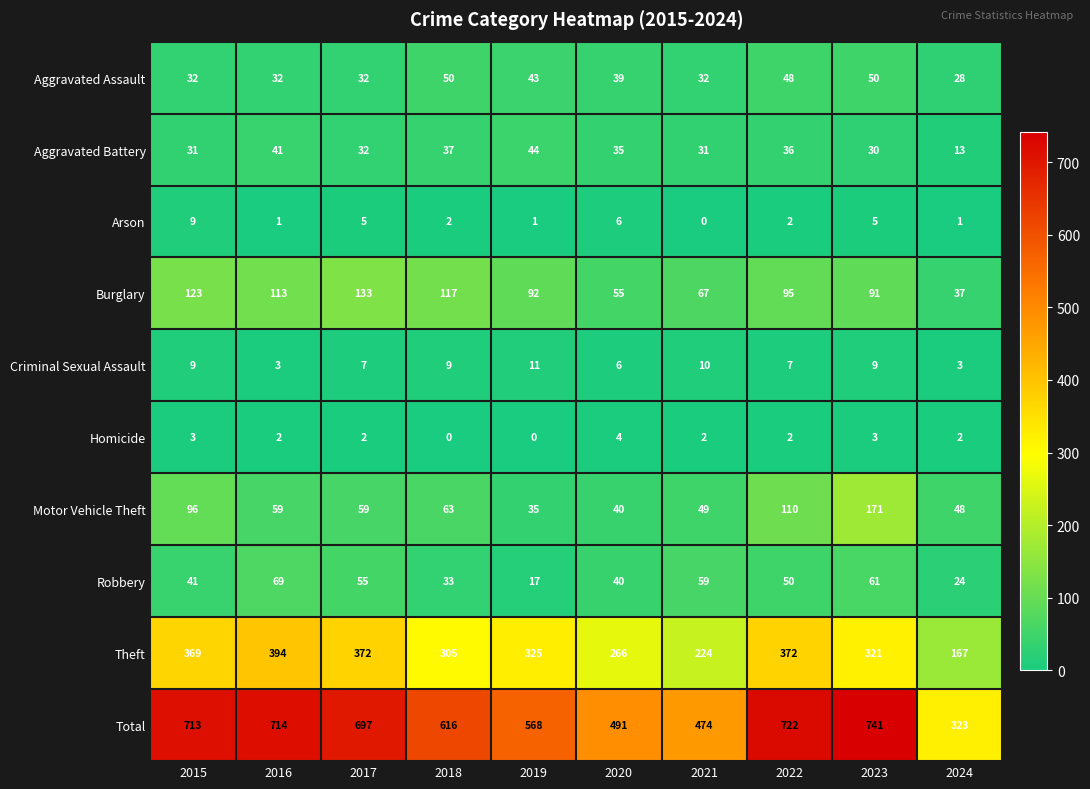

At which label does Robbery reach its minimum?

2019